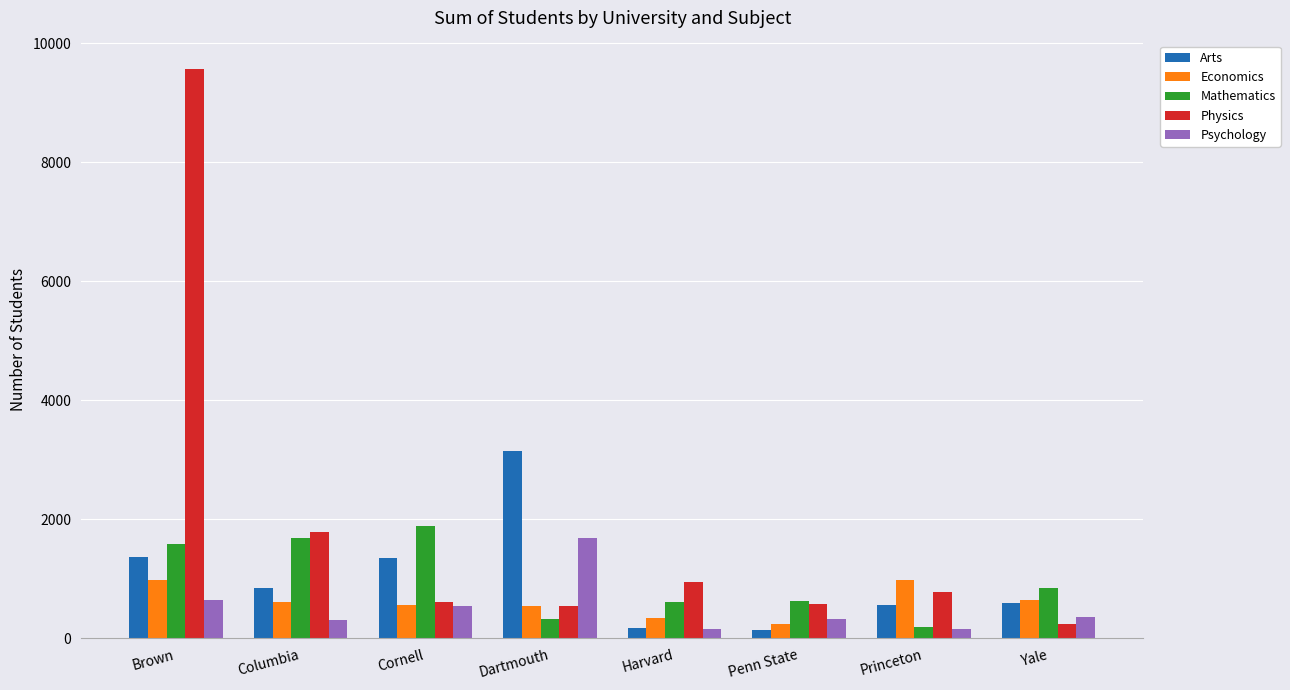

What is the smallest value displayed?

135